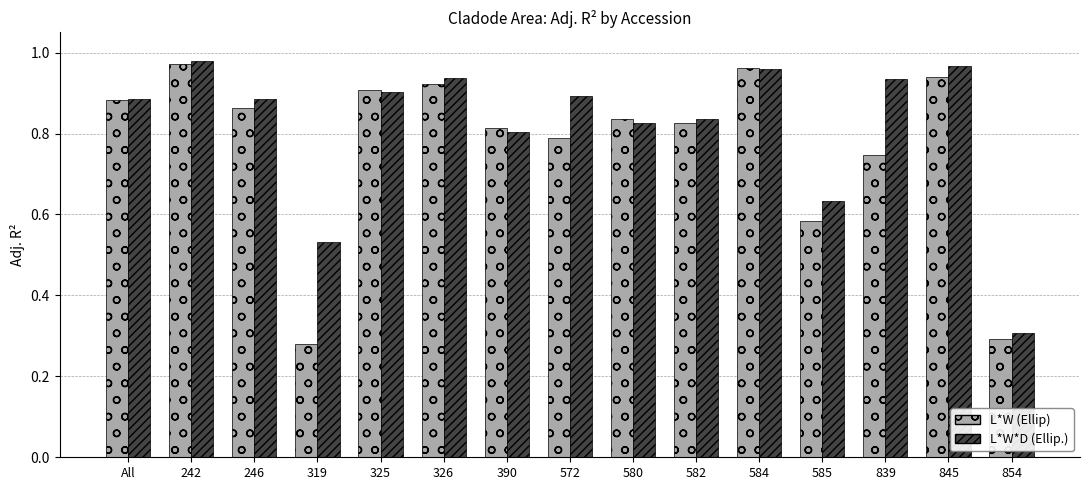

What position from the left is 326?

6